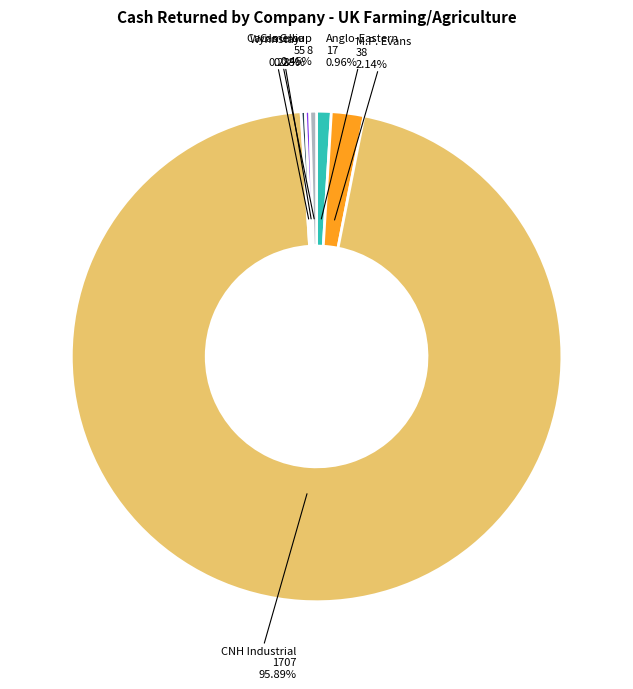

Which slice is the largest?

CNH Industrial